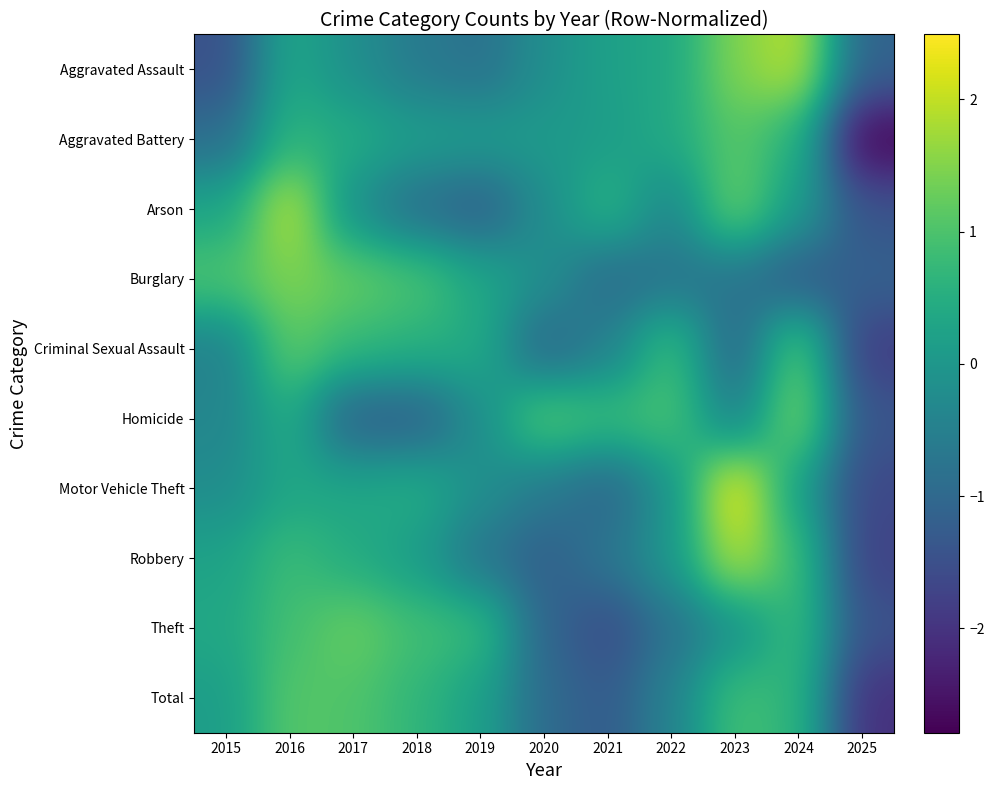

Reading left to right, what are all the values shown in this chart?

Aggravated Assault: 2015=-1.5	2016=0.4	2017=-0.2	2018=-0.6	2019=-0.8	2020=-0.2	2021=0.2	2022=0.4	2023=1.5	2024=2.0	2025=-1.1
Aggravated Battery: 2015=-0.9	2016=0.6	2017=0.5	2018=0.2	2019=0.1	2020=0.1	2021=0.1	2022=0.4	2023=1.1	2024=0.6	2025=-2.8
Arson: 2015=0.3	2016=2.0	2017=-0.2	2018=-0.9	2019=-1.3	2020=-0.2	2021=0.6	2022=-0.4	2023=1.3	2024=0.1	2025=-1.4
Burglary: 2015=1.0	2016=1.5	2017=1.2	2018=1.0	2019=0.4	2020=-0.1	2021=-1.0	2022=-0.8	2023=-0.8	2024=-1.3	2025=-1.1
Criminal Sexual Assault: 2015=-0.5	2016=1.2	2017=0.7	2018=0.6	2019=0.4	2020=-1.1	2021=-0.5	2022=0.9	2023=-1.1	2024=1.2	2025=-1.9
Homicide: 2015=-0.4	2016=0.5	2017=-1.2	2018=-1.2	2019=-0.2	2020=1.2	2021=0.8	2022=1.0	2023=-0.5	2024=1.5	2025=-1.4
Motor Vehicle Theft: 2015=-0.2	2016=0.3	2017=0.3	2018=0.5	2019=-0.1	2020=-0.6	2021=-1.1	2022=-0.1	2023=2.5	2024=0.1	2025=-1.6
Robbery: 2015=0.2	2016=0.8	2017=0.4	2018=0.1	2019=-0.8	2020=-1.2	2021=-0.7	2022=0.0	2023=1.9	2024=0.8	2025=-1.8
Theft: 2015=0.4	2016=0.9	2017=1.3	2018=0.9	2019=0.8	2020=-1.1	2021=-1.6	2022=-0.8	2023=-0.2	2024=0.8	2025=-1.4
Total: 2015=0.1	2016=1.1	2017=1.0	2018=0.7	2019=0.2	2020=-1.0	2021=-1.3	2022=-0.5	2023=0.9	2024=0.7	2025=-2.1